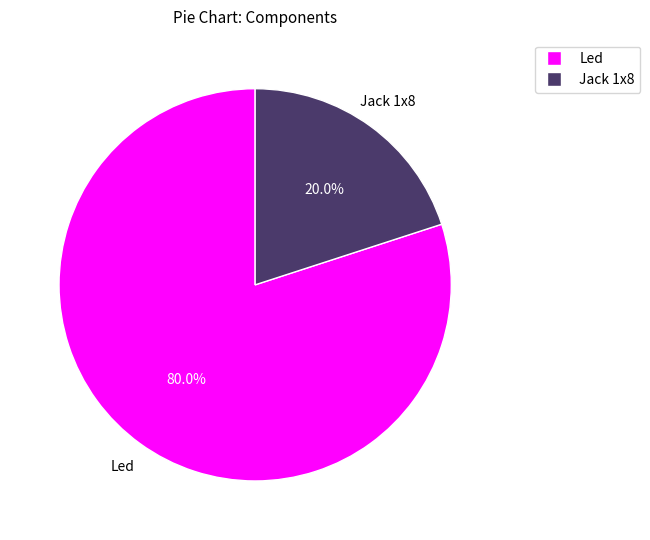

True or false: Jack 1x8 accounts for 20% of the total.

True